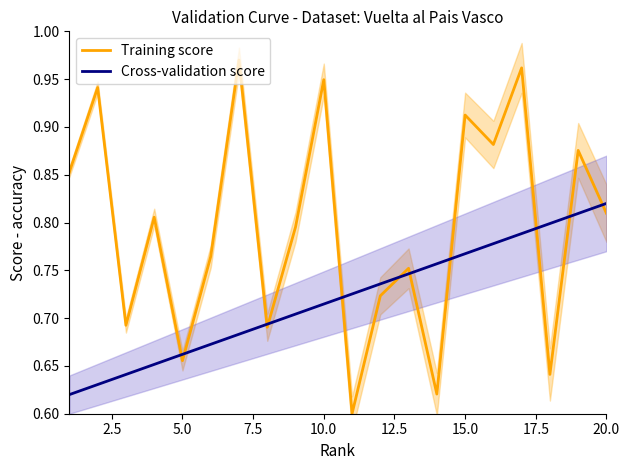

Count the Cross-validation score values in the range 0 to 1.

20